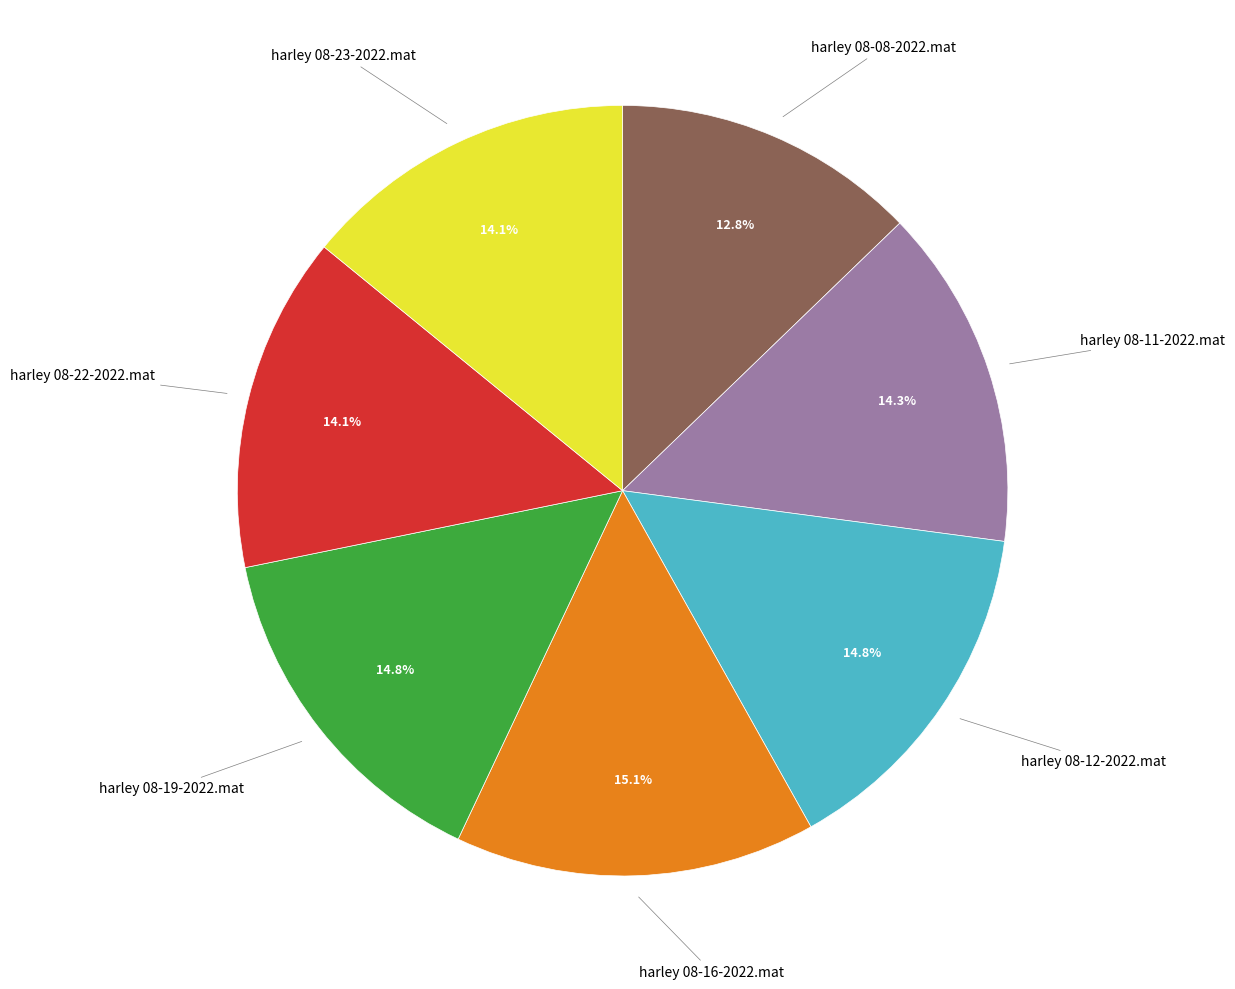

Is there a majority slice in this chart?

No